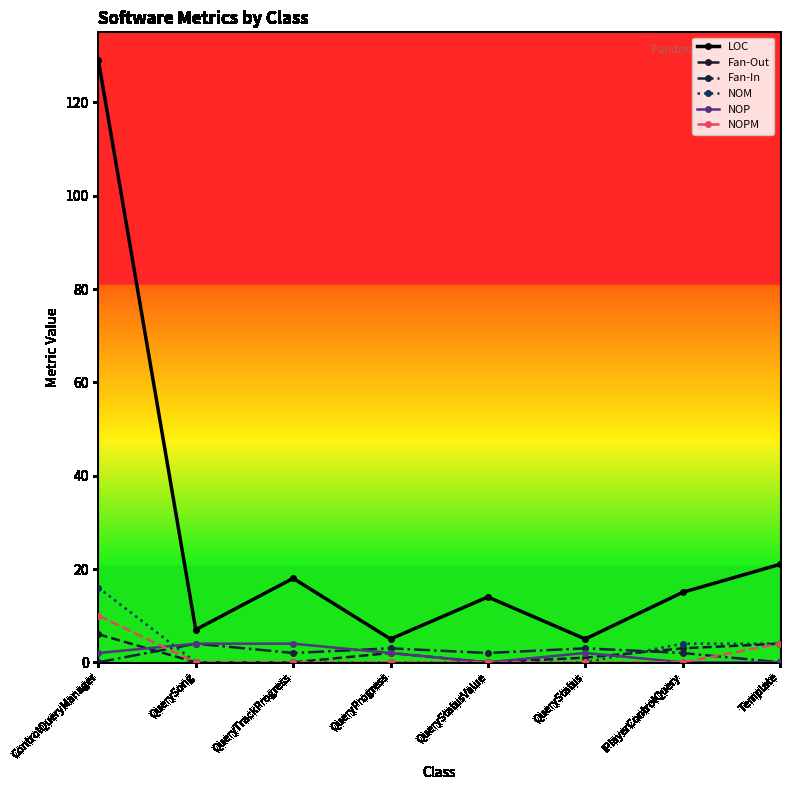

What is the difference between the maximum and second lowest values in the NOP series?

4